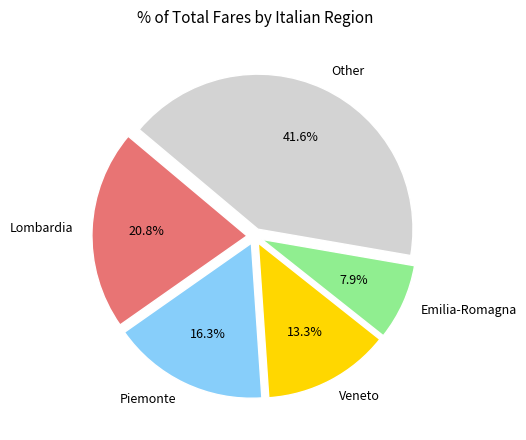

How much of the chart is everything except Piemonte?

83.7%